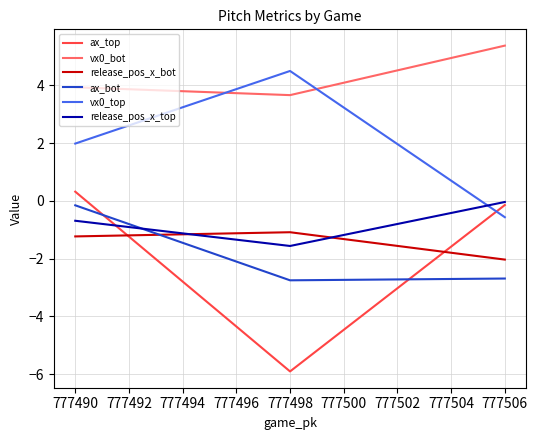

How many values in ax_top are above zero?

1